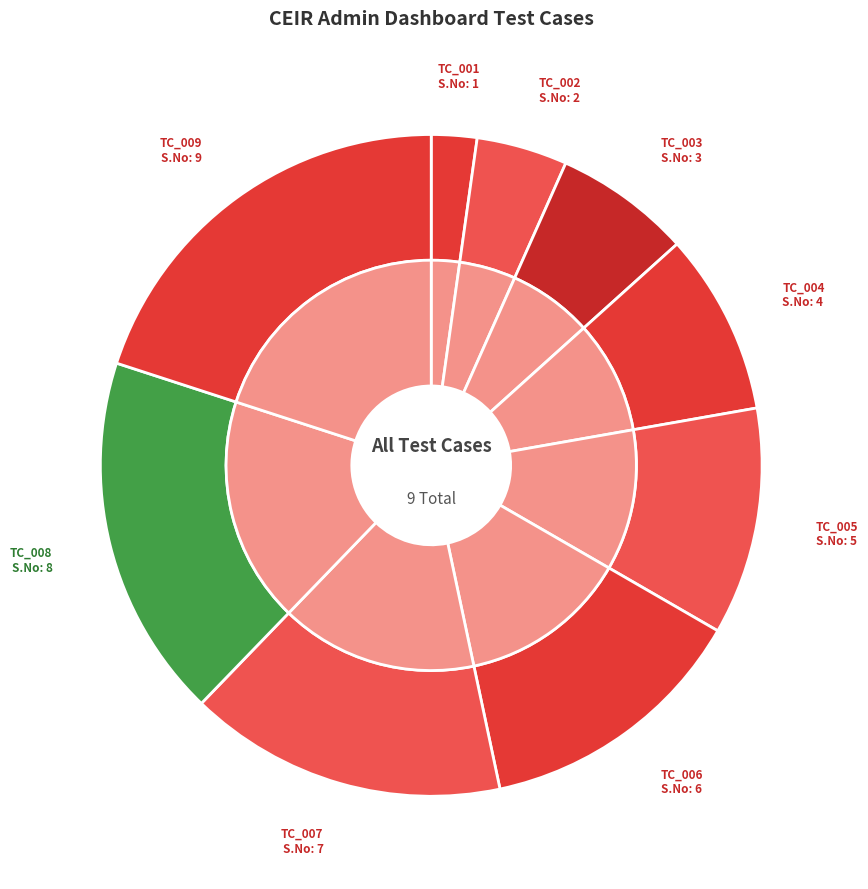

How many slices are in this pie chart?

9